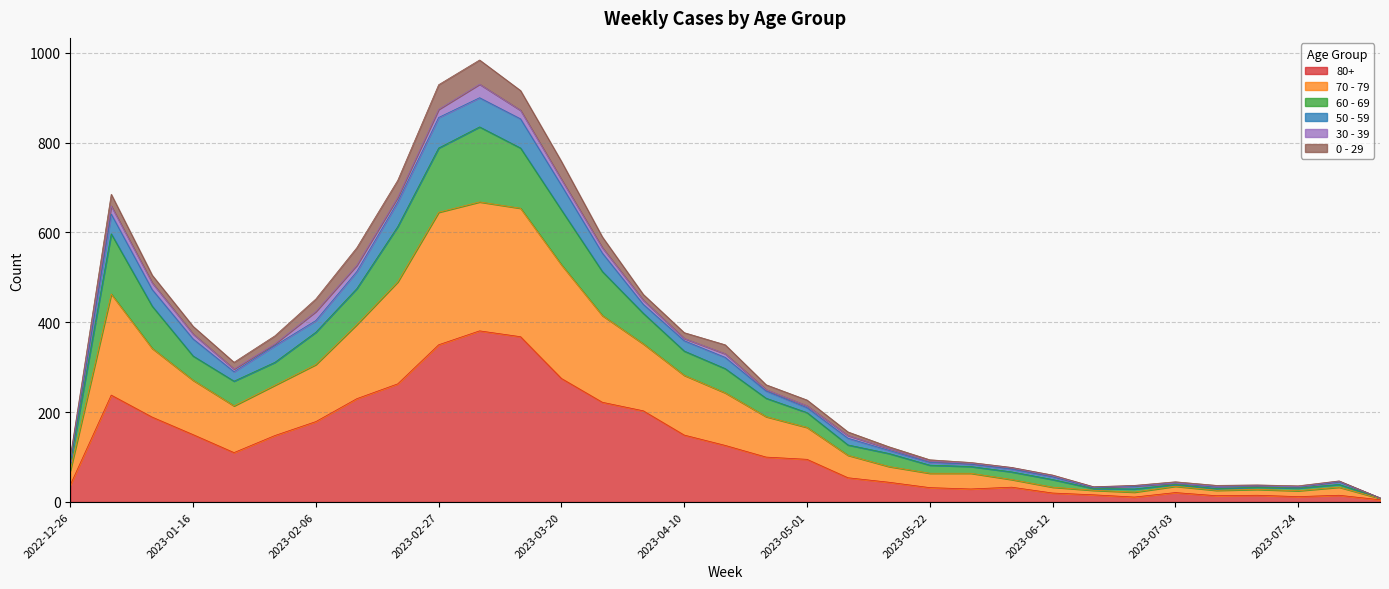

Where is the first local maximum for 80+?

2023-01-02